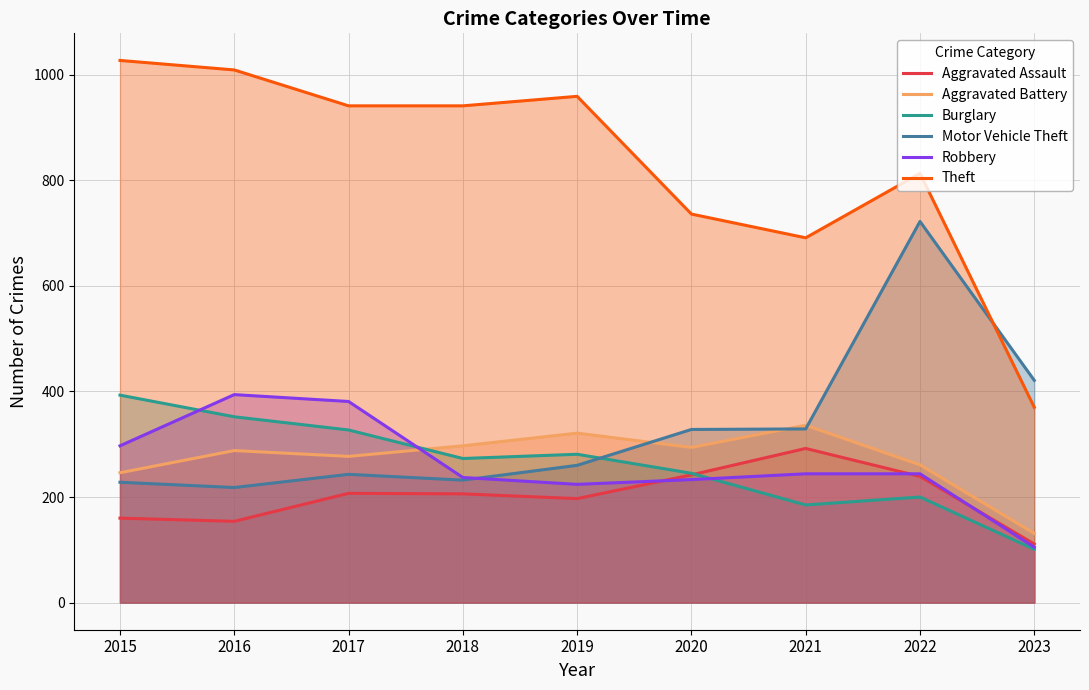

What is the average value of the Robbery series?

262